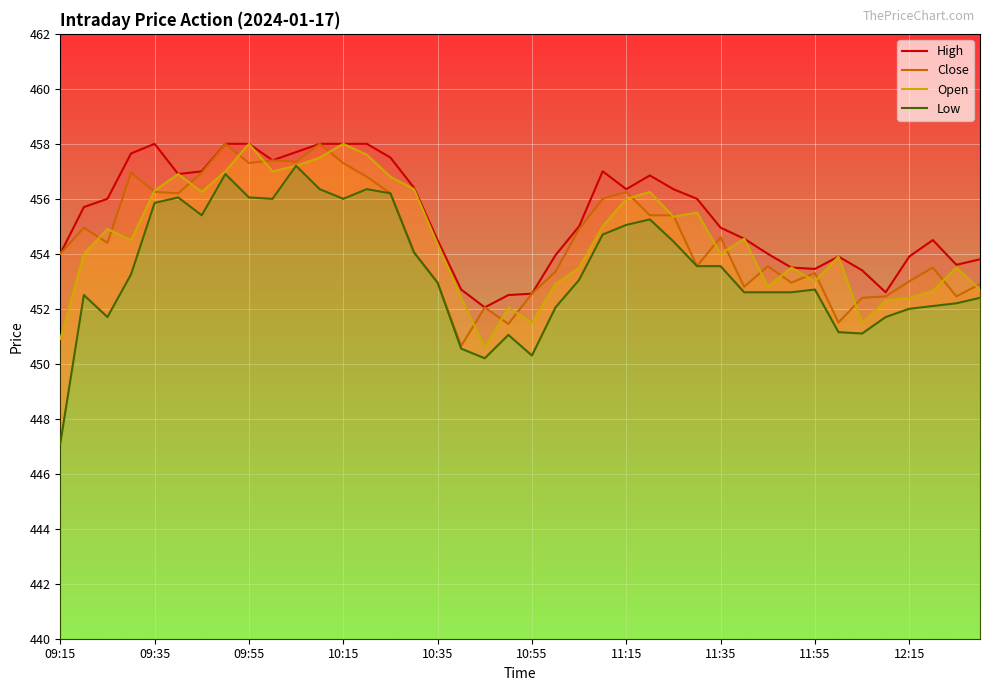

What are all the series names shown in the legend?

High, Close, Open, Low